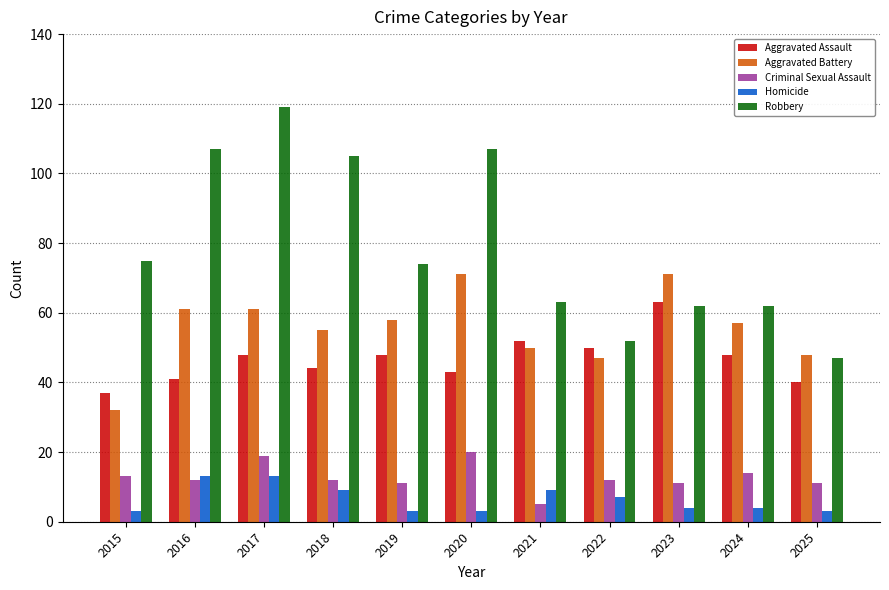

The value of Robbery at 2025 is 47. True or false?

True